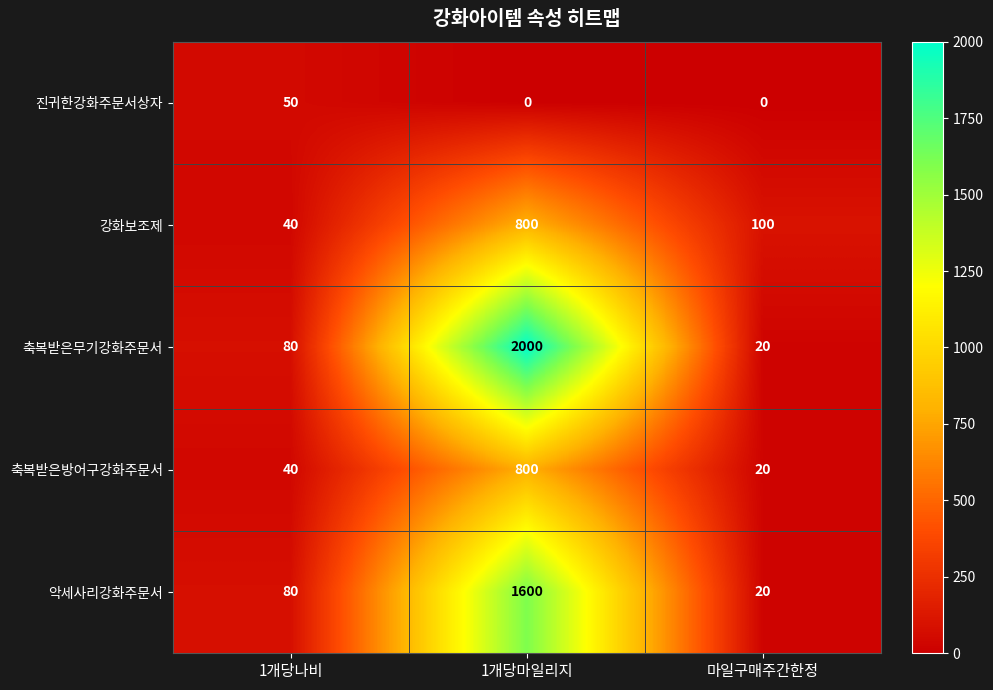

Which series has the widest spread of values?

축복받은무기강화주문서